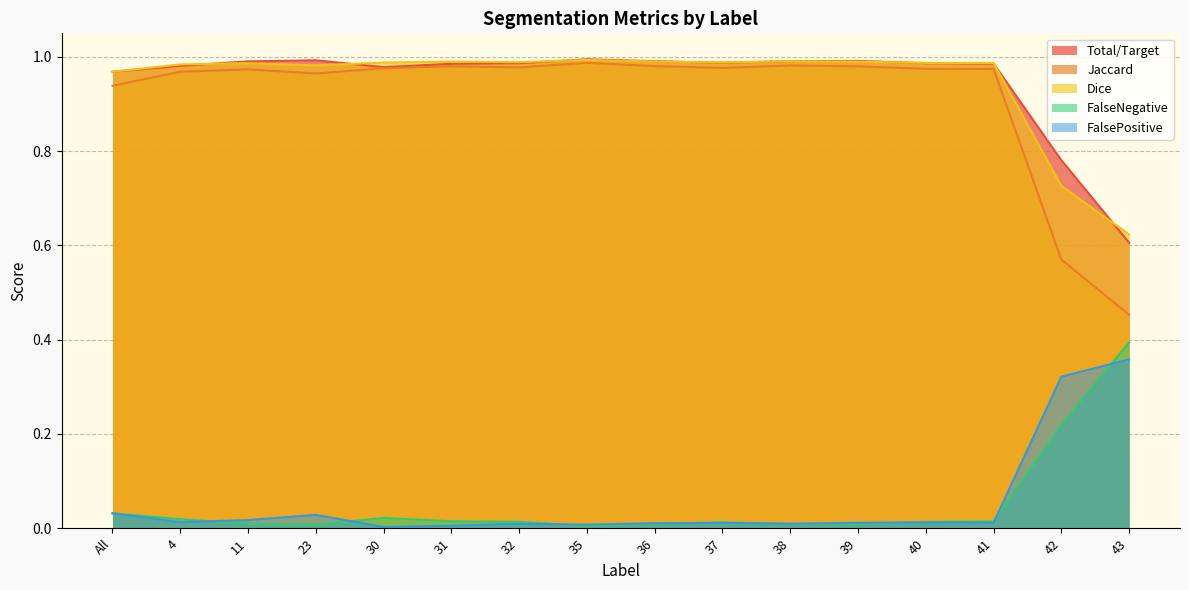

How many distinct data groups are displayed?

5